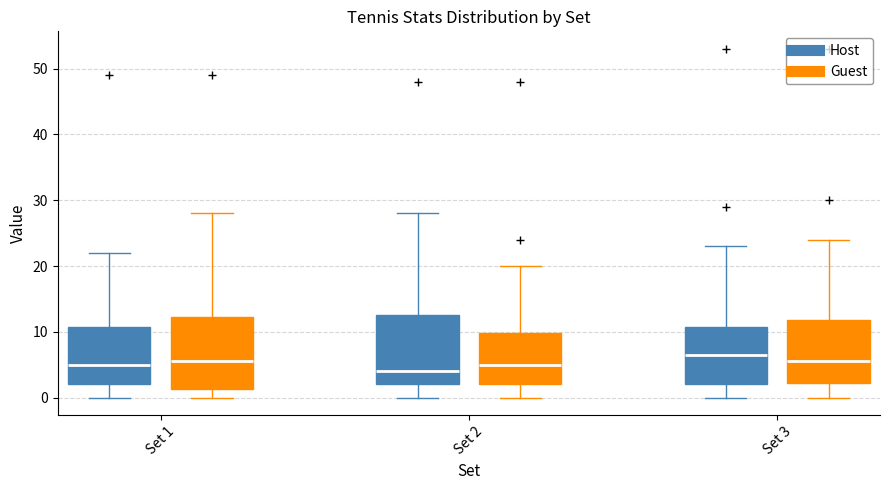

Reading left to right, transcribe this box plot: for each box, give where its median line is, the range the box spans, and where its two whiskers end, as read against the y-axis. The values are not printed on the chart, so give them approximately, as read against the axis.

Set 1 (Host): median 5, box 2 to 11, whiskers 0 to 22
Set 1 (Guest): median 6, box 1 to 12, whiskers 0 to 28
Set 2 (Host): median 4, box 2 to 13, whiskers 0 to 28
Set 2 (Guest): median 5, box 2 to 10, whiskers 0 to 20
Set 3 (Host): median 7, box 2 to 11, whiskers 0 to 23
Set 3 (Guest): median 6, box 2 to 12, whiskers 0 to 24